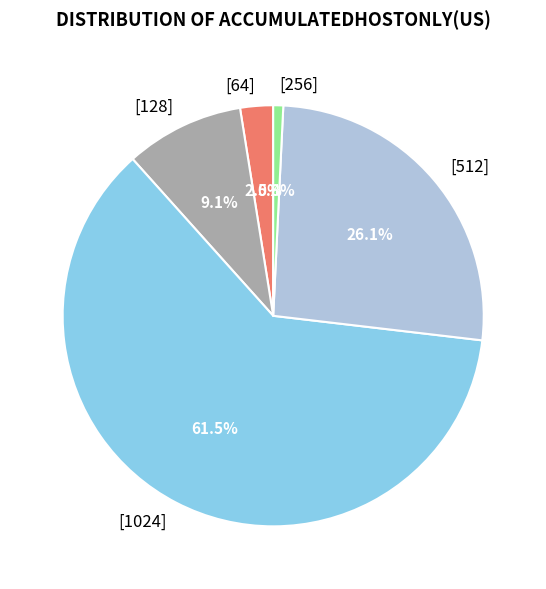

What is the ratio of the value at [128] to the value at [512]?

0.3